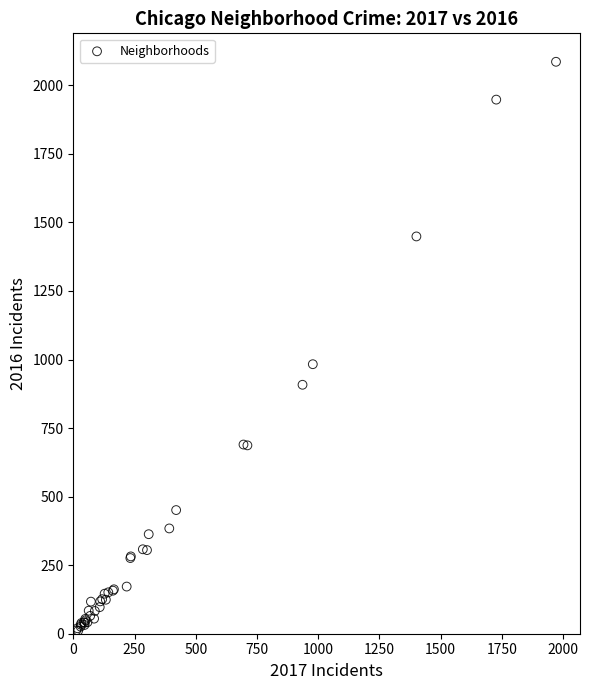

What Y value in the scatter plot is closest to 1048?

983